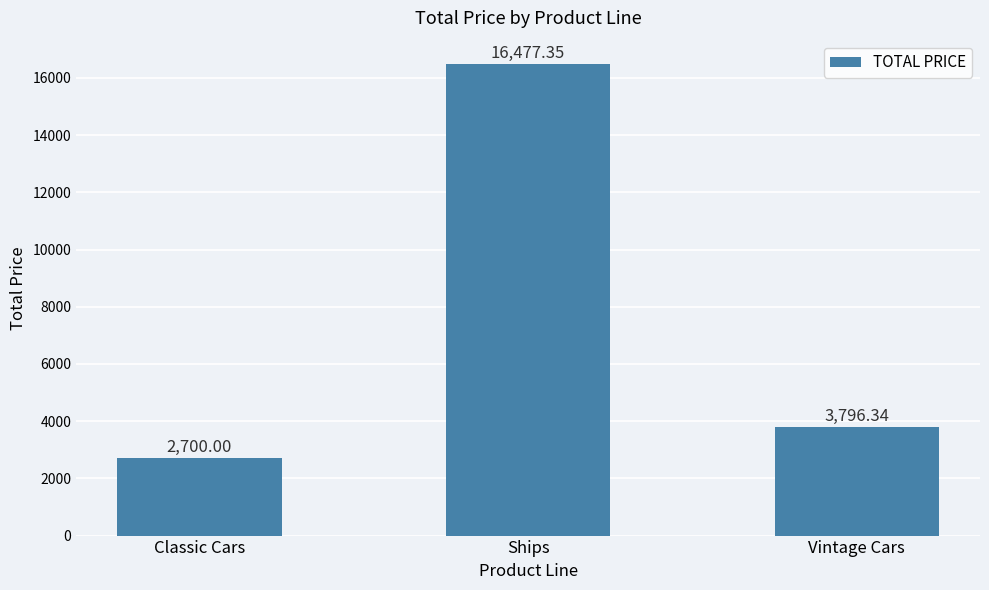

The chart shows a value of 3796.3 at Vintage Cars. True or false?

True